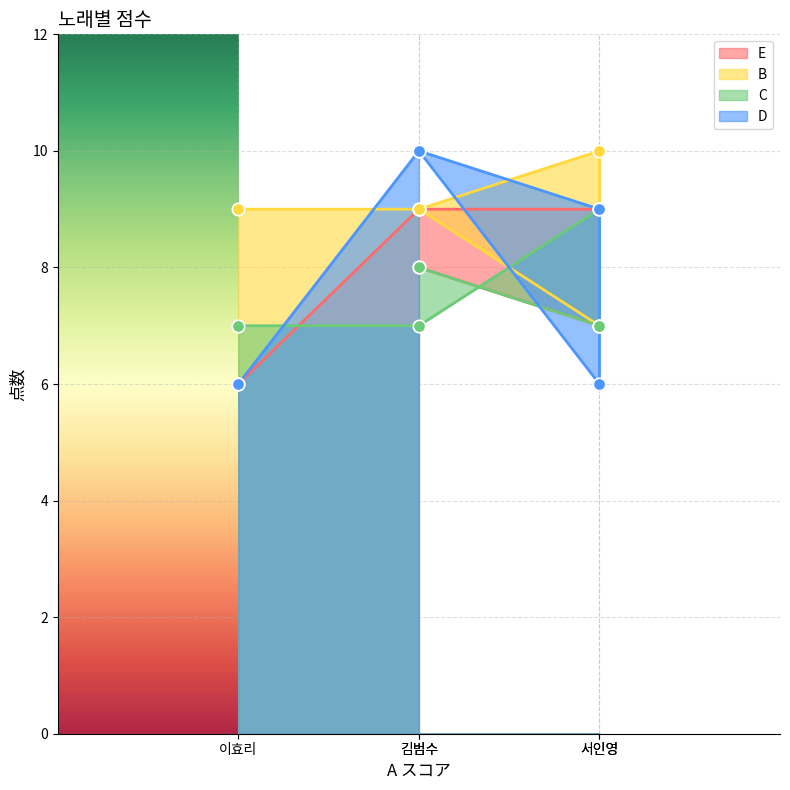

What are all the series names shown in the legend?

E, B, C, D